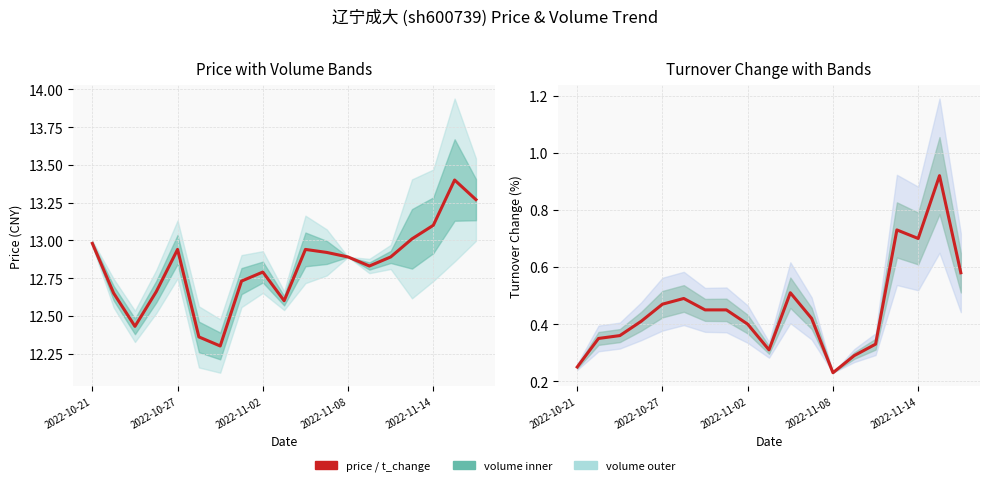

The value of t_change at 14 is 0.3. True or false?

True